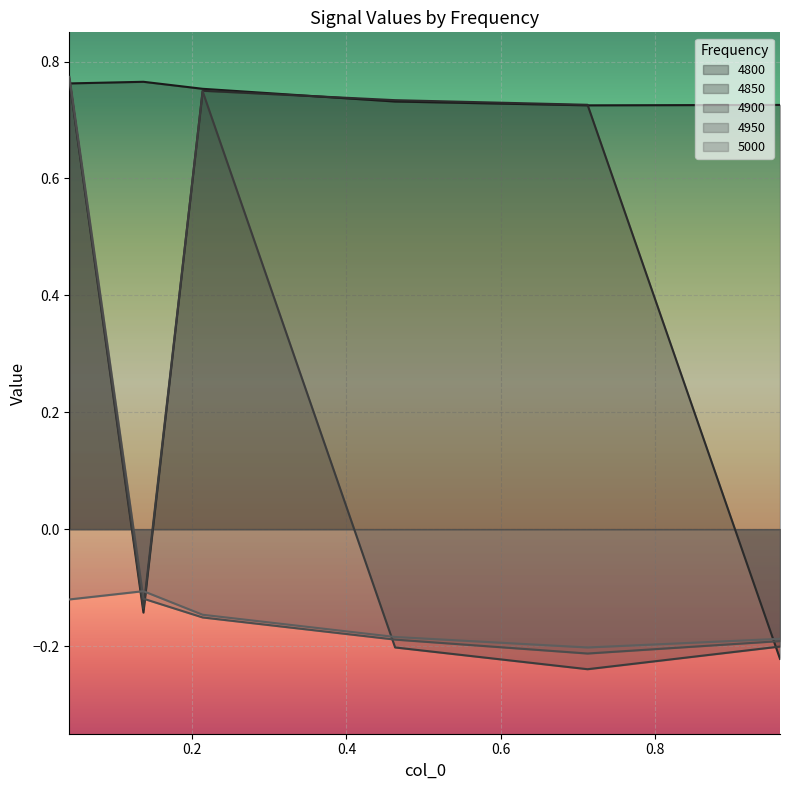

What is the difference between the maximum and second lowest values in the 5000 series?

0.1